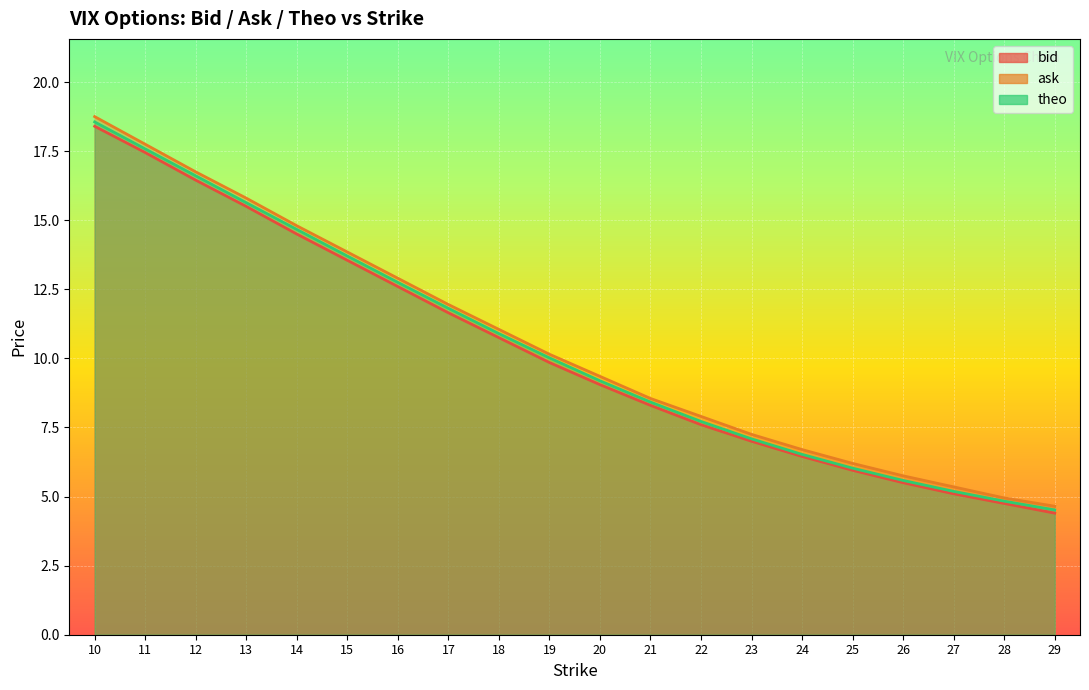

How many series are shown in this chart?

3